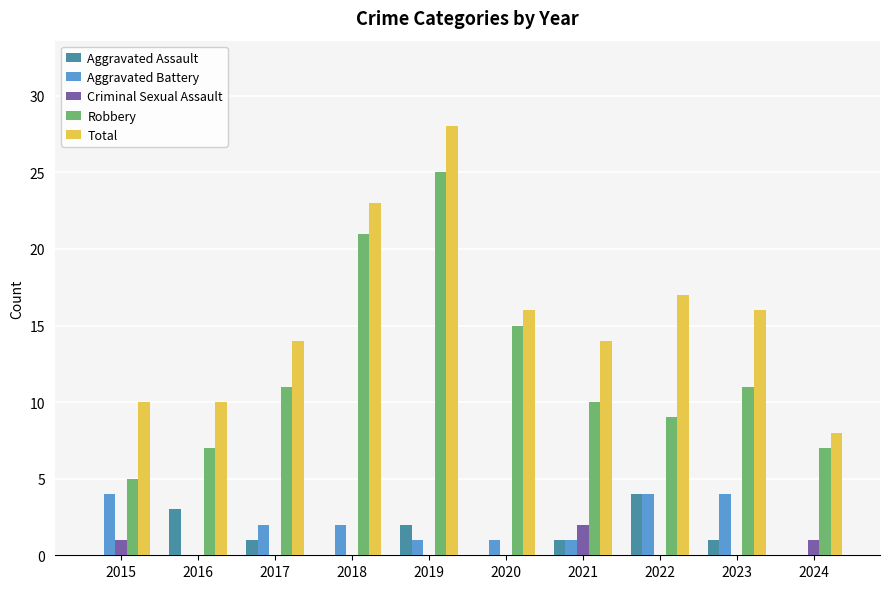

What is the approximate value of Aggravated Battery at 2023?

4